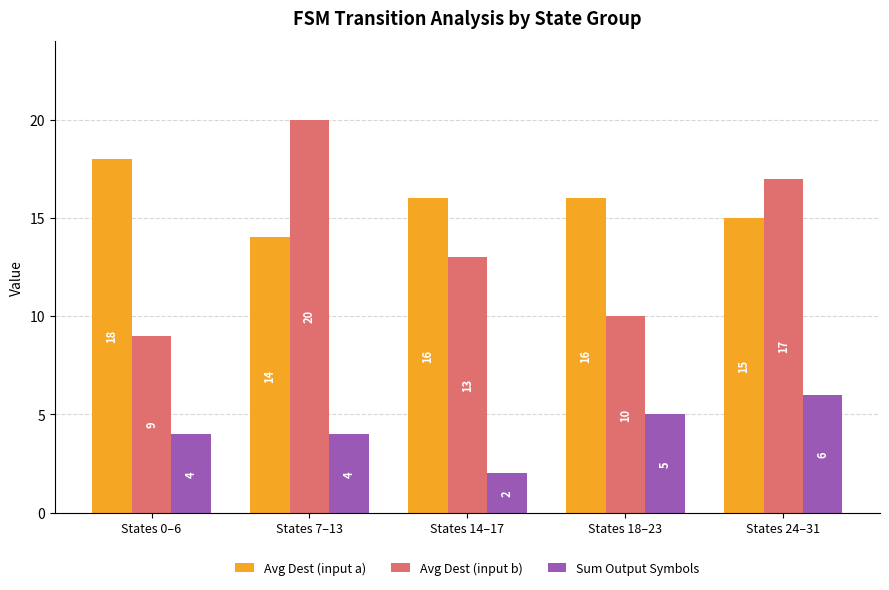

Rank the series by their average value, from lowest to highest.

Sum Output Symbols, Avg Dest (input b), Avg Dest (input a)